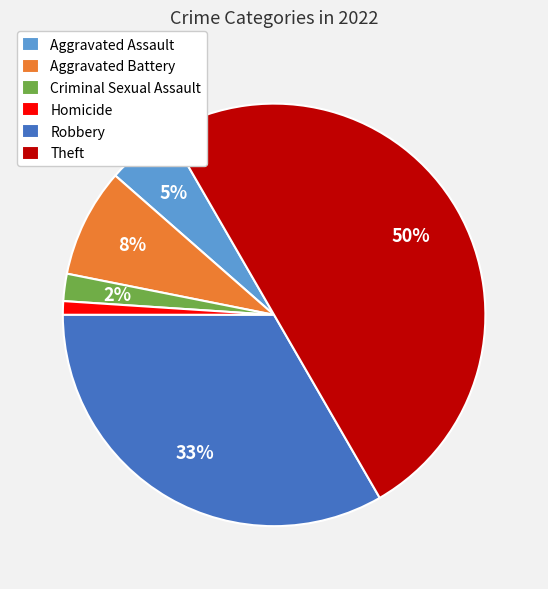

Is the sum of Aggravated Battery and Criminal Sexual Assault greater than half?

No